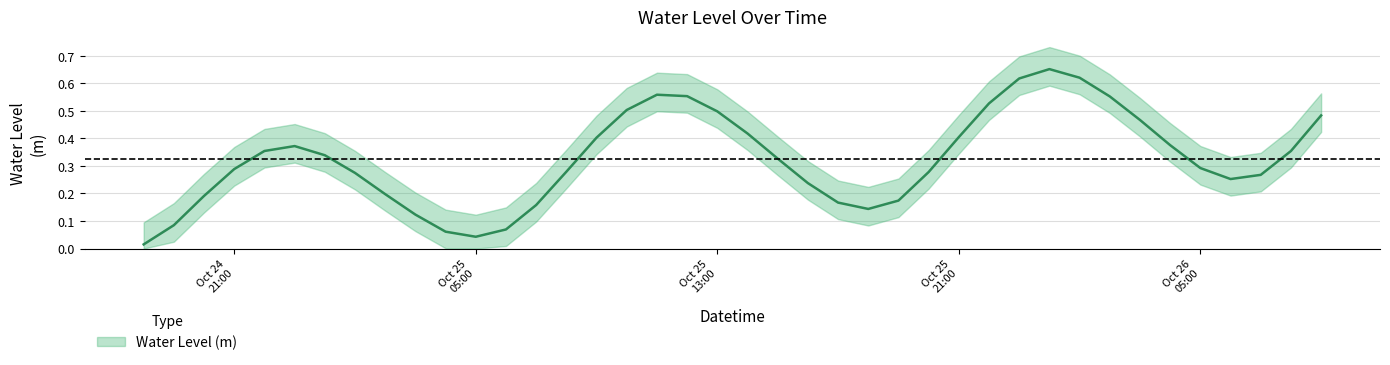

The value at 2023-10-25 10:00:00 is 0.9. True or false?

False